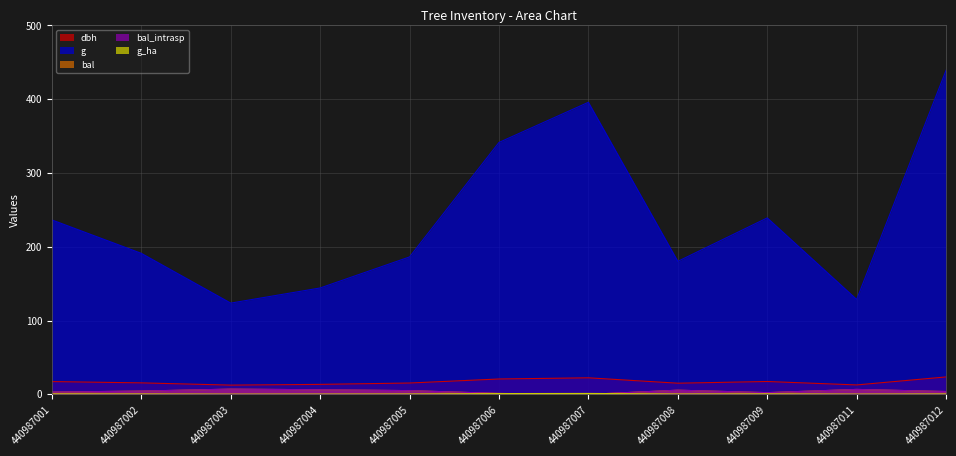

True or false: bal and g_ha cross at least once.

True